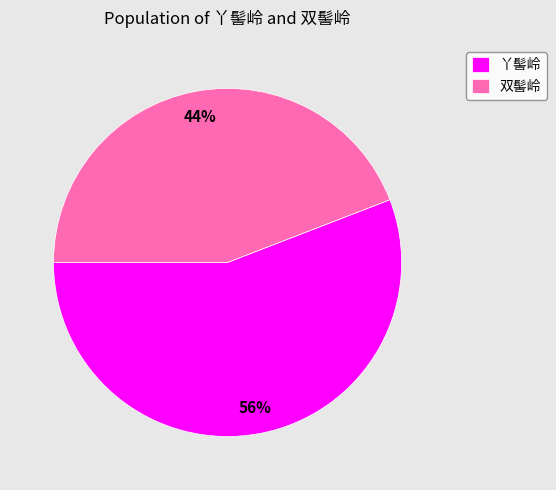

Rank the categories by value from highest to lowest.

丫髻岭, 双髻岭